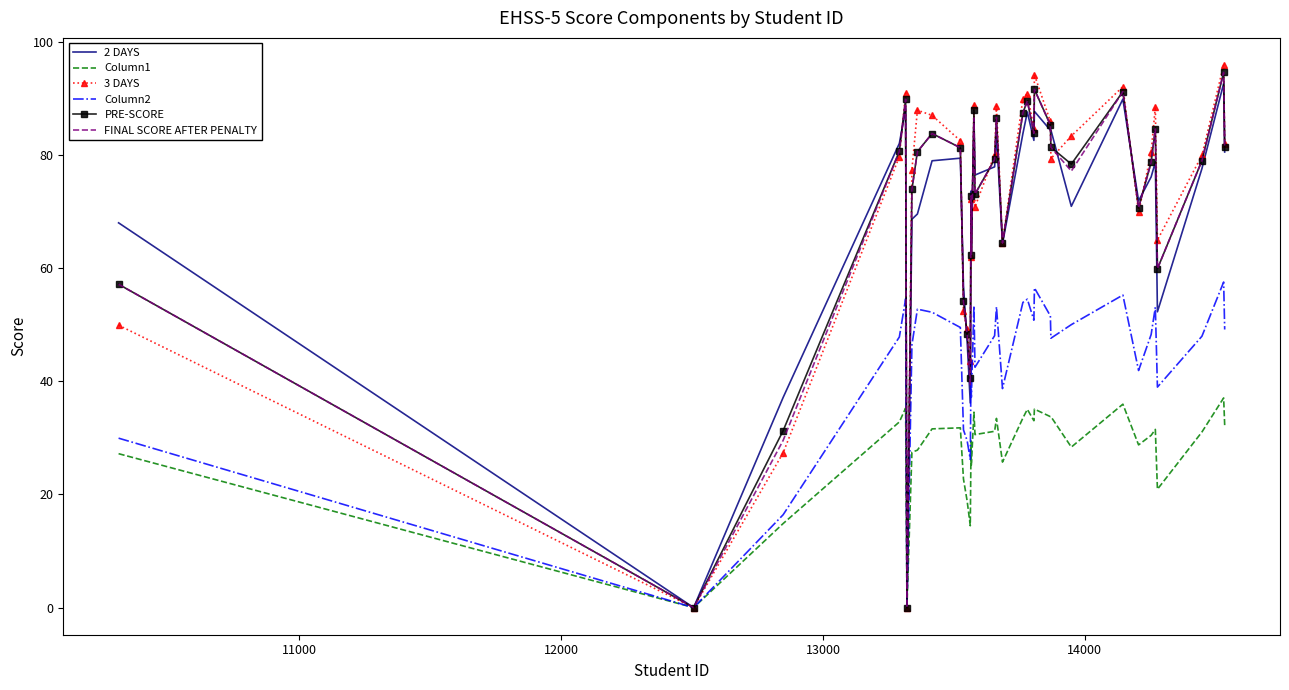

Which series has the largest range (max minus min)?

3 DAYS